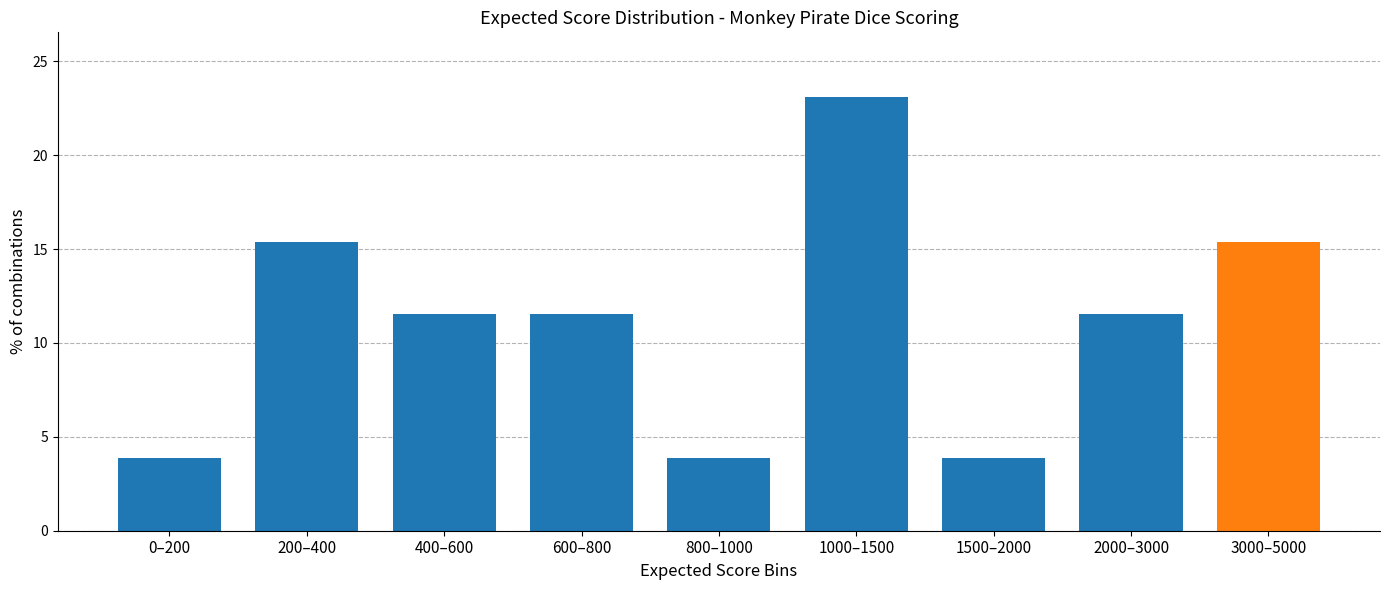

Reading left to right, what are all the values shown in this chart?

3.8	15.4	11.5	11.5	3.8	23.1	3.8	11.5	15.4